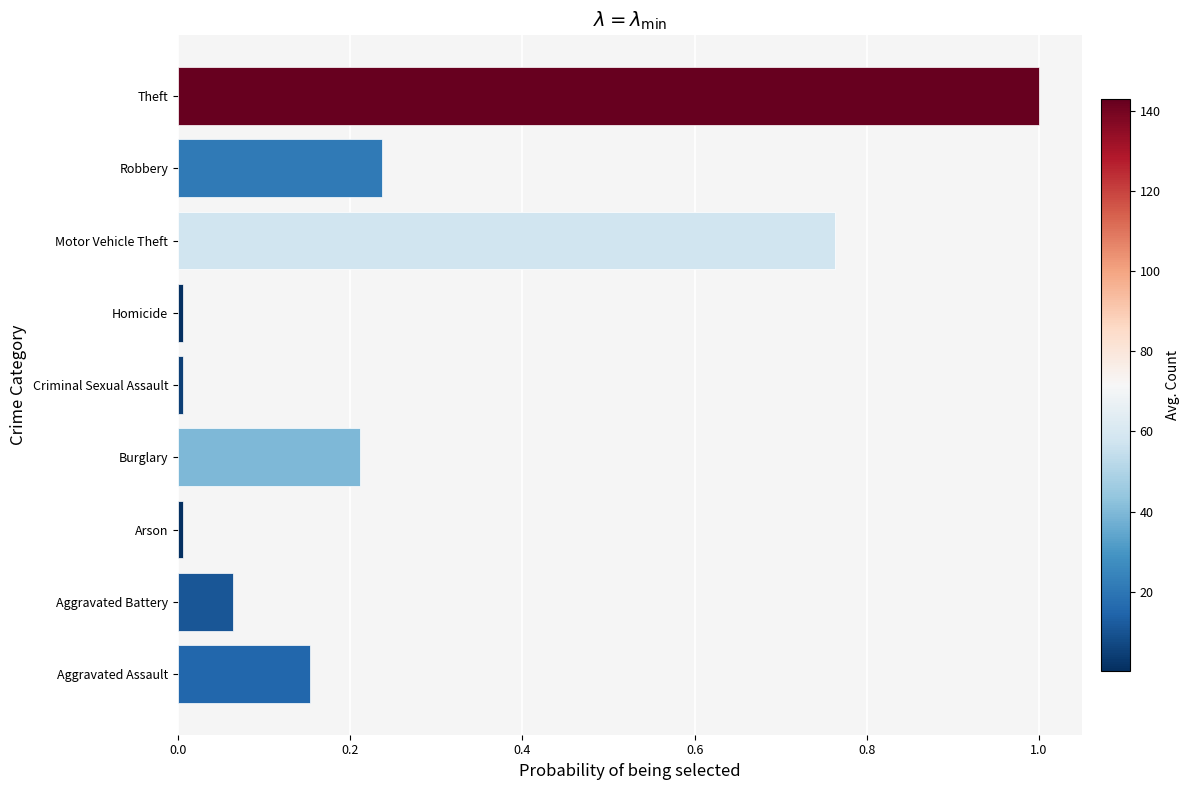

Does the chart contain stacked bars?

No